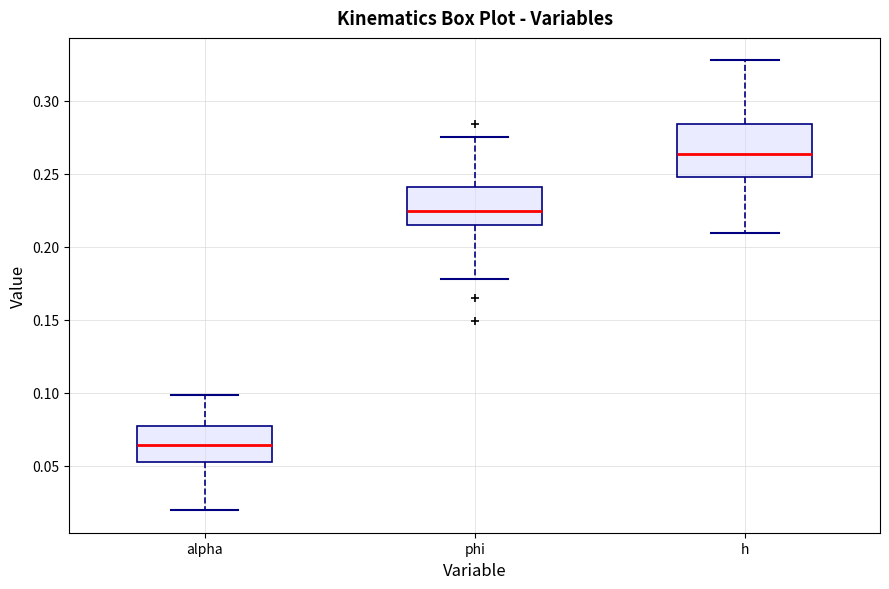

Where is the upper edge of the box for h on the y-axis? The values are not printed on the chart, so give them approximately, as read against the axis.

0.285